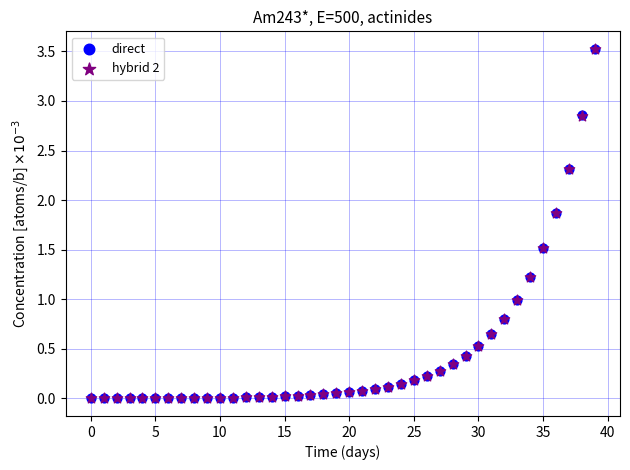

What are all the series names shown in the legend?

direct, hybrid 2